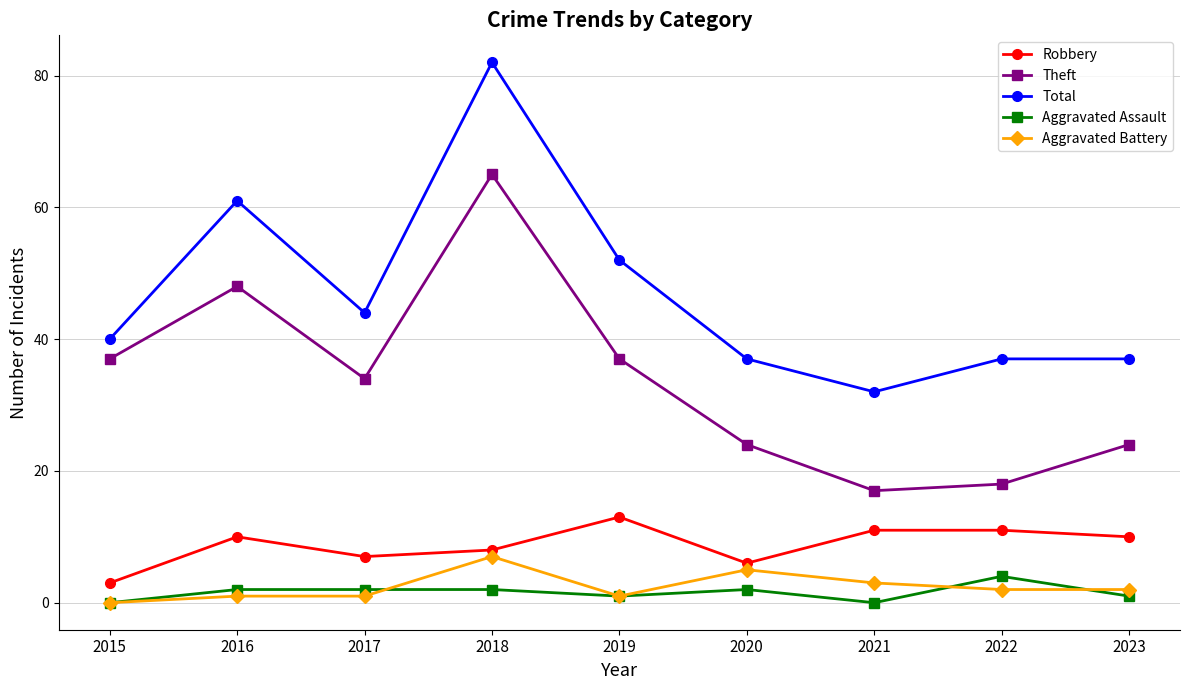

Reading left to right, what are all the values shown in this chart?

Robbery: 3	10	7	8	13	6	11	11	10
Theft: 37	48	34	65	37	24	17	18	24
Total: 40	61	44	82	52	37	32	37	37
Aggravated Assault: 0	2	2	2	1	2	0	4	1
Aggravated Battery: 0	1	1	7	1	5	3	2	2